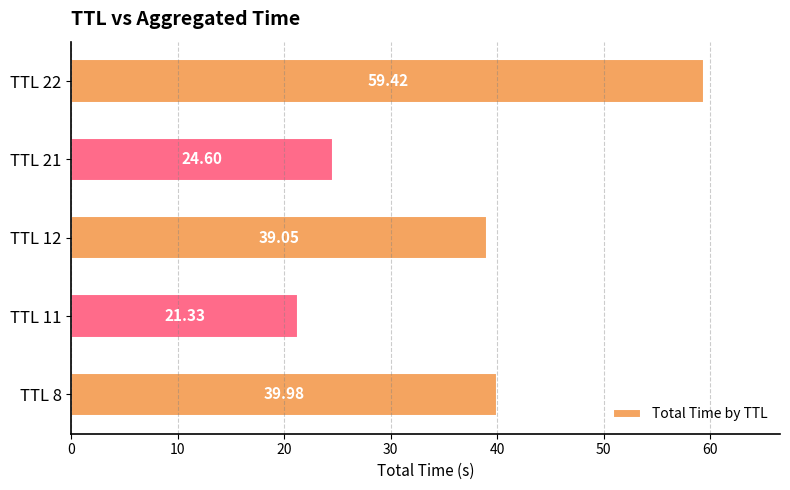

Between TTL 22 and TTL 12, which is larger?

TTL 22